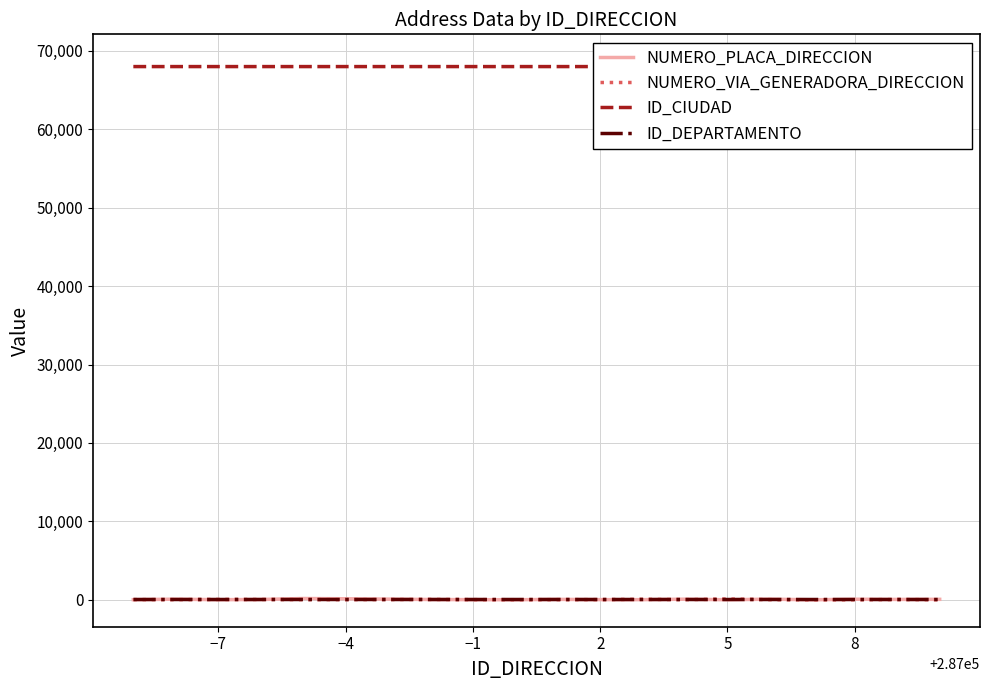

Does the chart display data point markers on the line(s)?

No